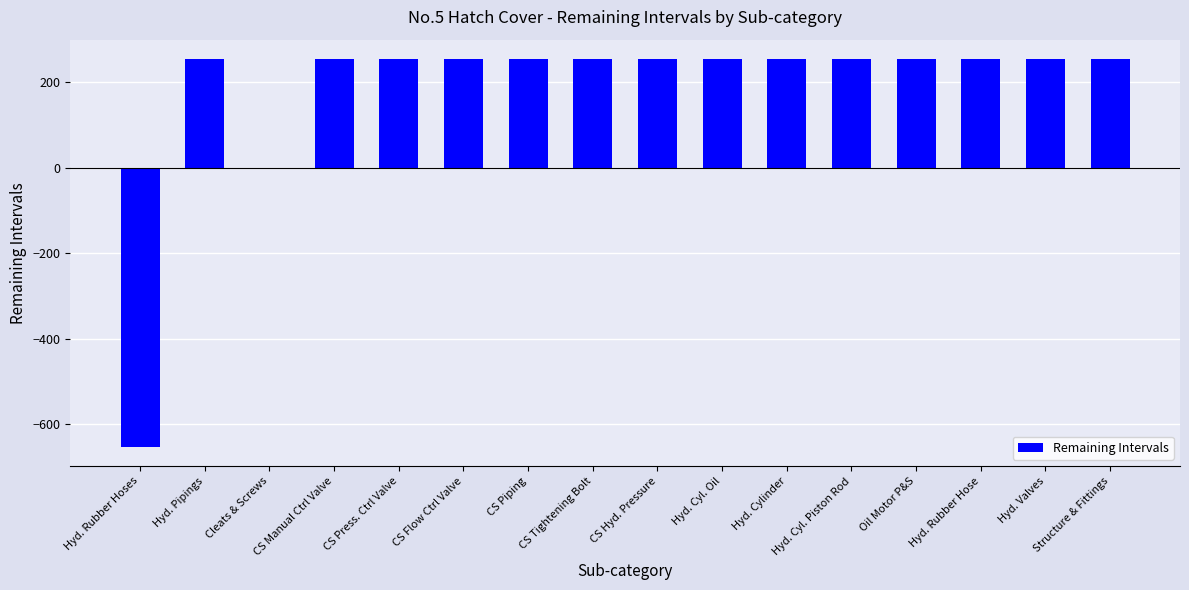

Reading left to right, extract all data points from this chart.

Hyd. Rubber Hoses=-652	Hyd. Pipings=254	Cleats & Screws=-3	CS Manual Ctrl Valve=254	CS Press. Ctrl Valve=254	CS Flow Ctrl Valve=254	CS Piping=254	CS Tightening Bolt=254	CS Hyd. Pressure=254	Hyd. Cyl. Oil=254	Hyd. Cylinder=254	Hyd. Cyl. Piston Rod=254	Oil Motor P&S=254	Hyd. Rubber Hose=254	Hyd. Valves=254	Structure & Fittings=254